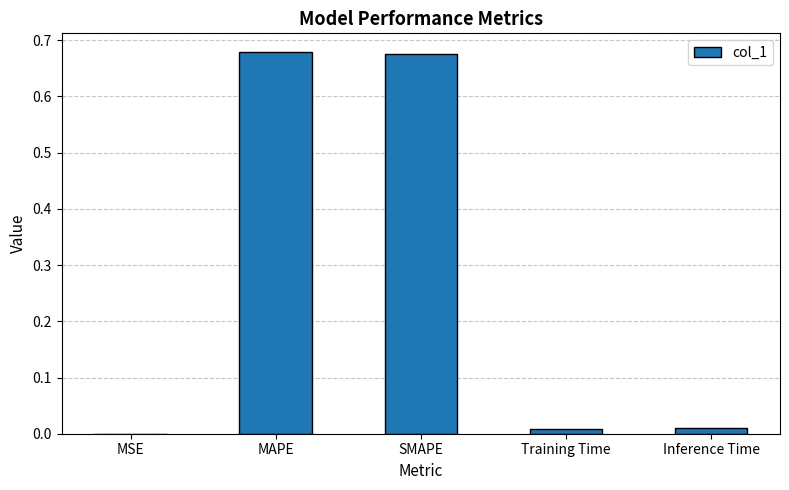

What is the sum of all values?

1.4